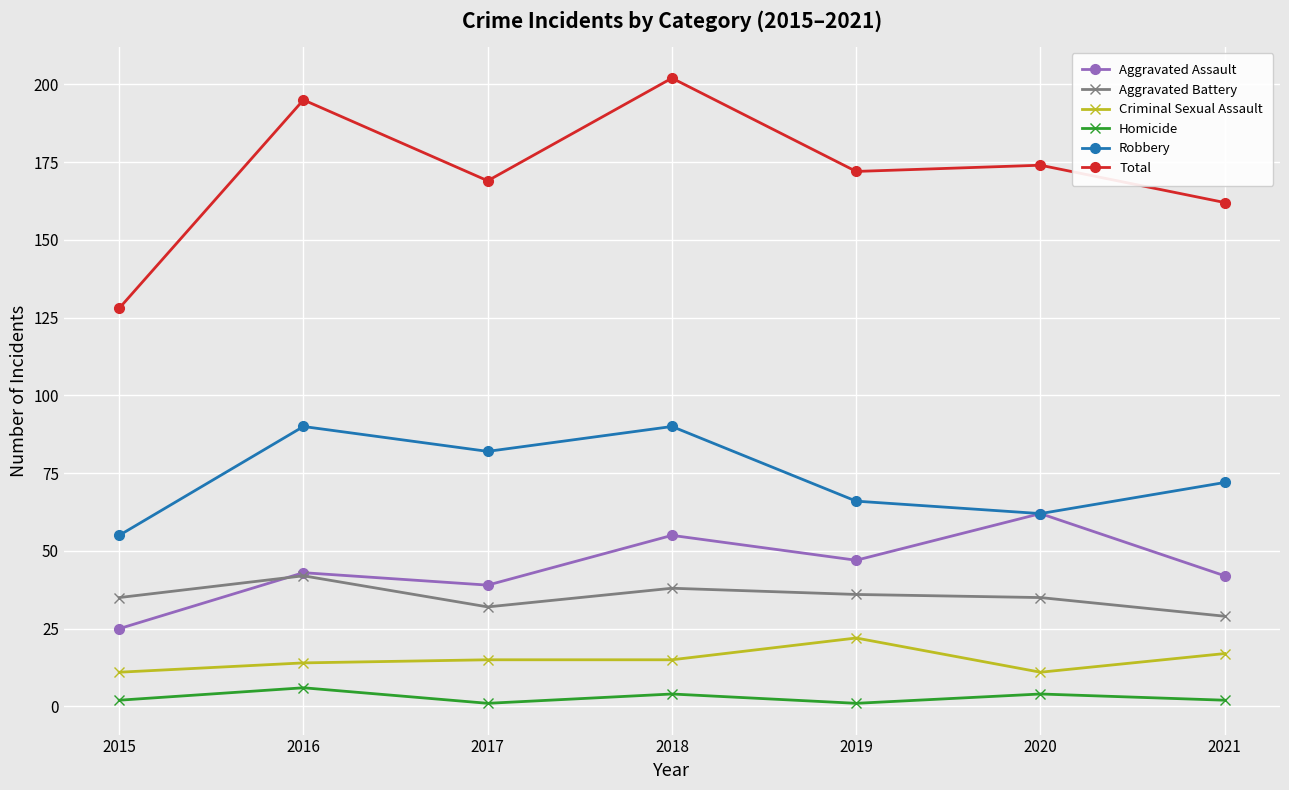

How many series are shown in this chart?

6